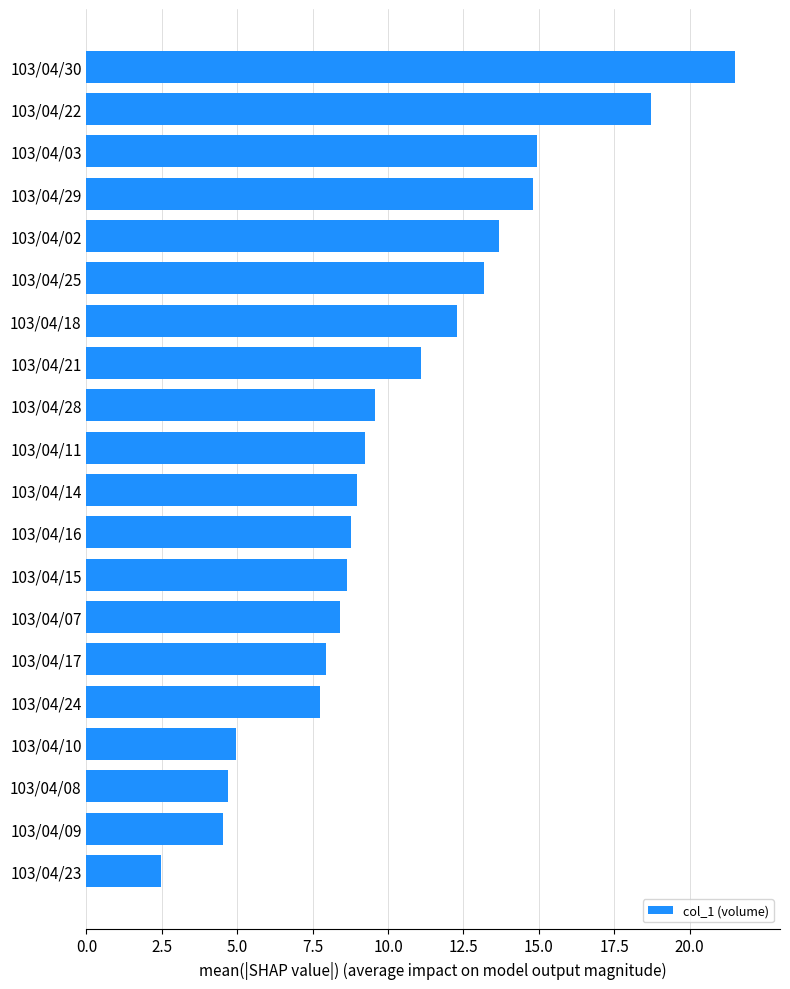

The chart shows a value of 6.2 at 103/04/14. True or false?

False